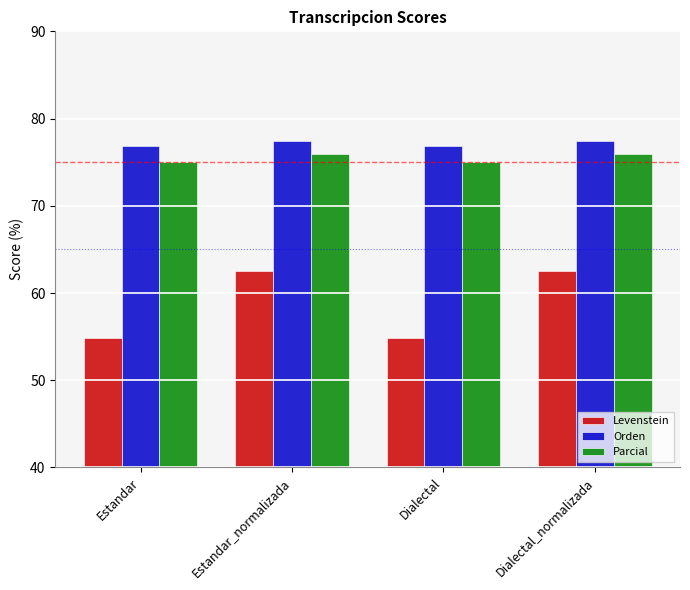

What is the total value across all series at Dialectal?

206.6